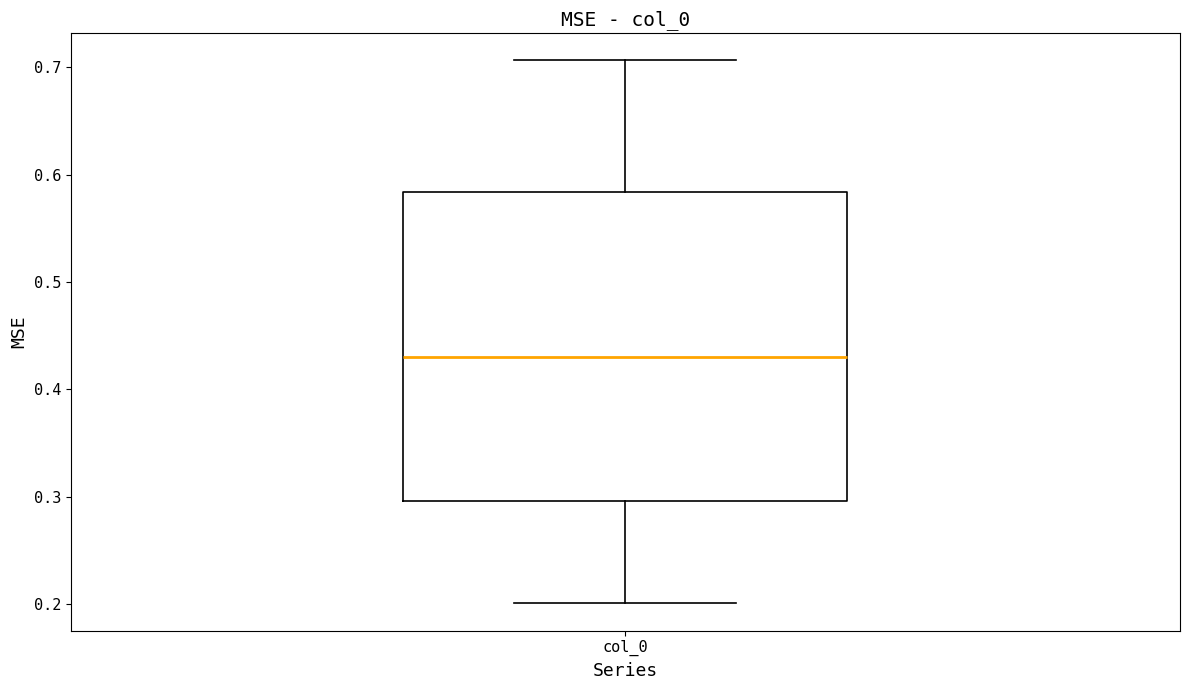

Transcribe this box plot: give where the median line is, the range the box spans, and where the two whiskers end, as read against the y-axis. The values are not printed on the chart, so give them approximately, as read against the axis.

median 0.43, box 0.30 to 0.58, whiskers 0.20 to 0.71